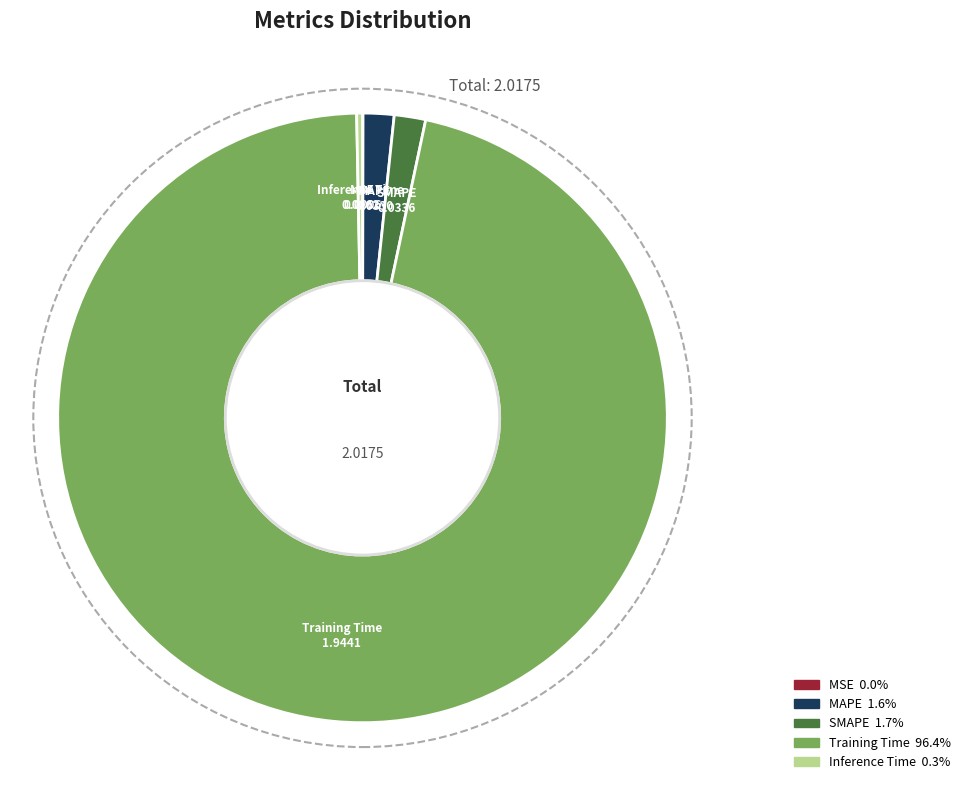

True or false: SMAPE accounts for 2% of the total.

True